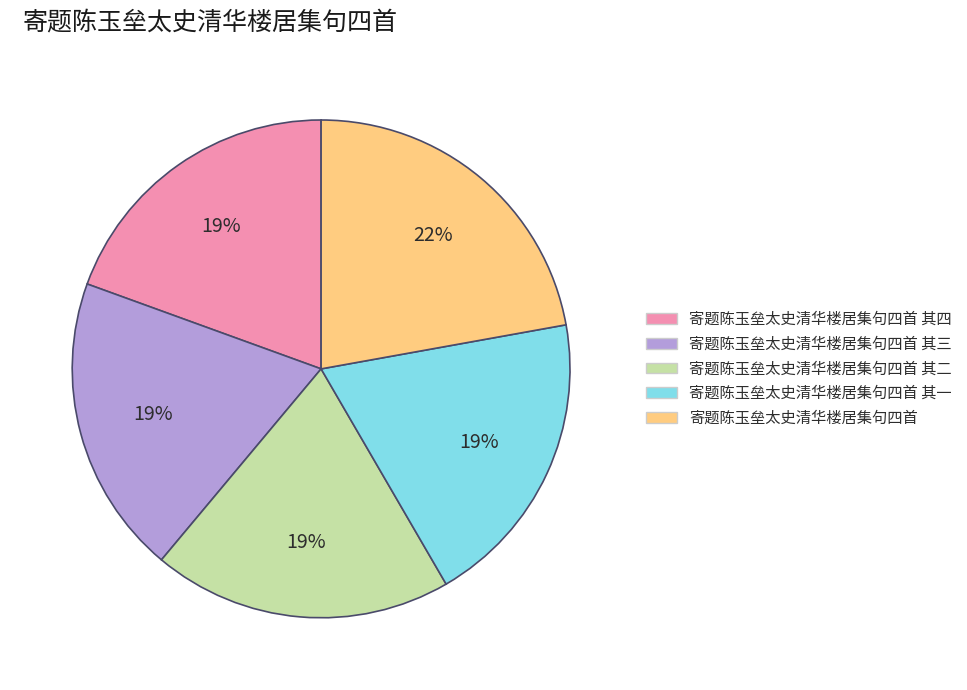

What is the largest slice in the pie chart?

寄题陈玉垒太史清华楼居集句四首